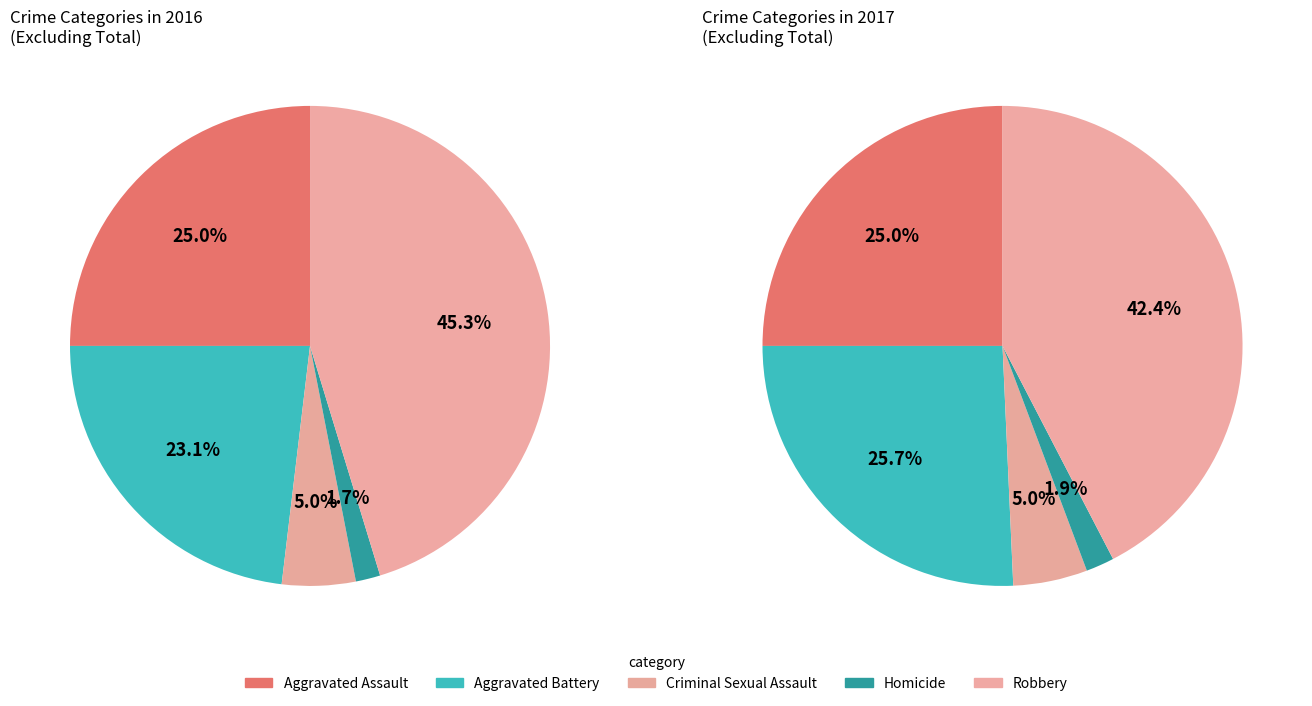

To the nearest percent, what is the combined percentage of Homicide and Criminal Sexual Assault?

7%